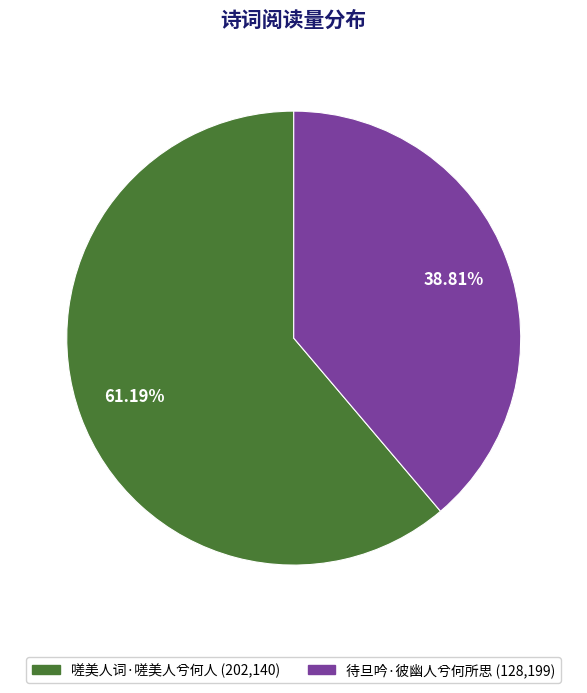

Is 嗟美人词·嗟美人兮何人 the majority of the pie?

Yes